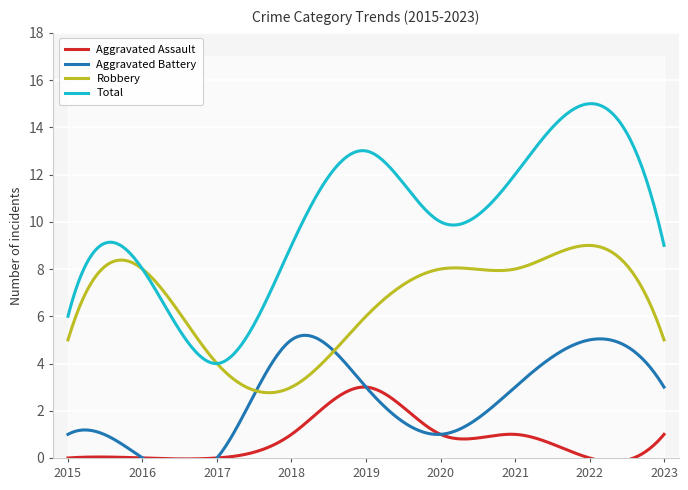

At which category does Total reach its first local valley?

2017